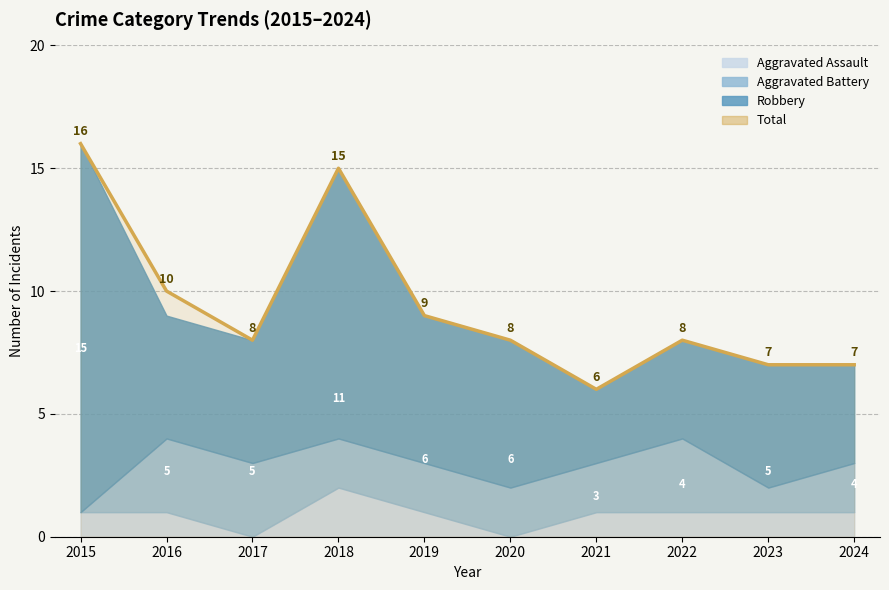

Is it true that Aggravated Battery equals 3 at 2017?

True